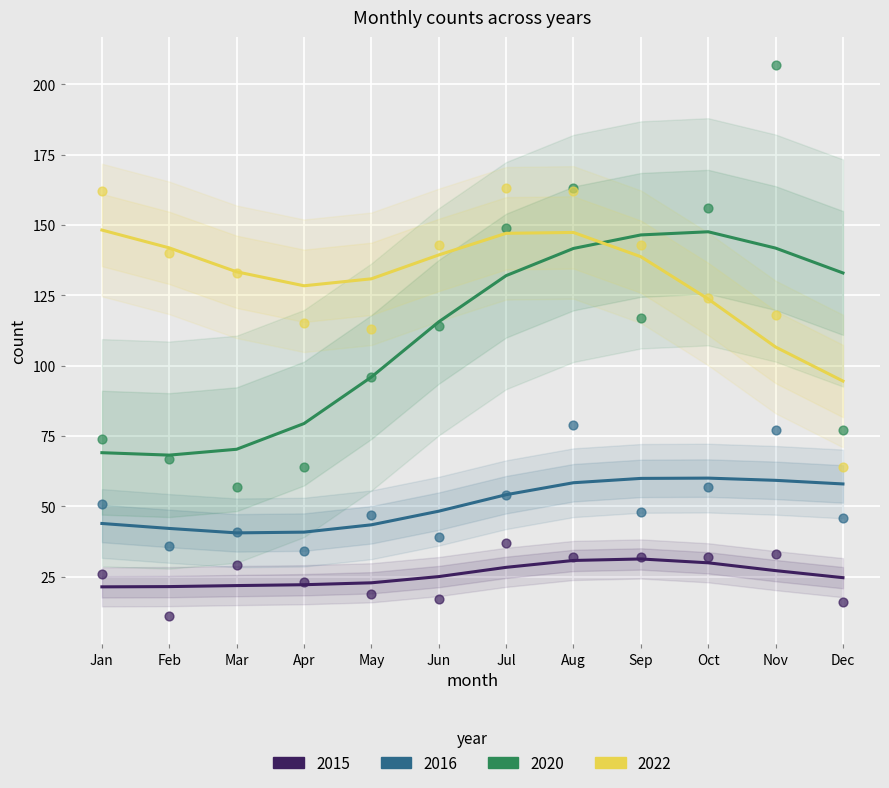

What are all the series names shown in the legend?

2015, 2020, 2016, 2022